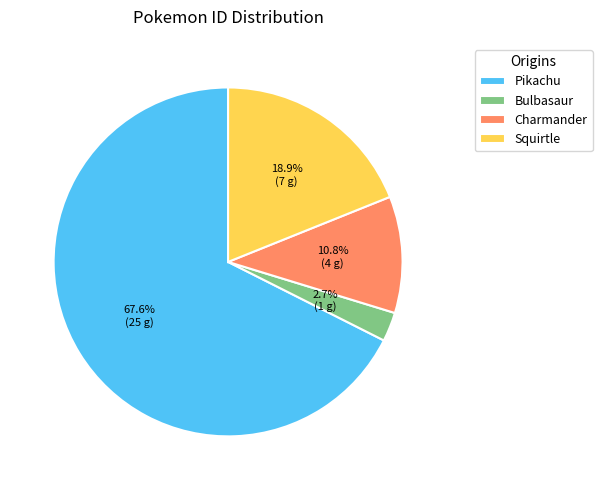

How many slices are in this pie chart?

4